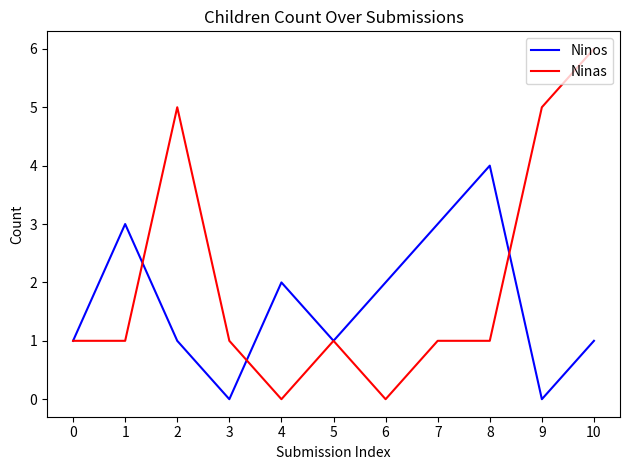

Which series has the largest total across all categories?

Ninas